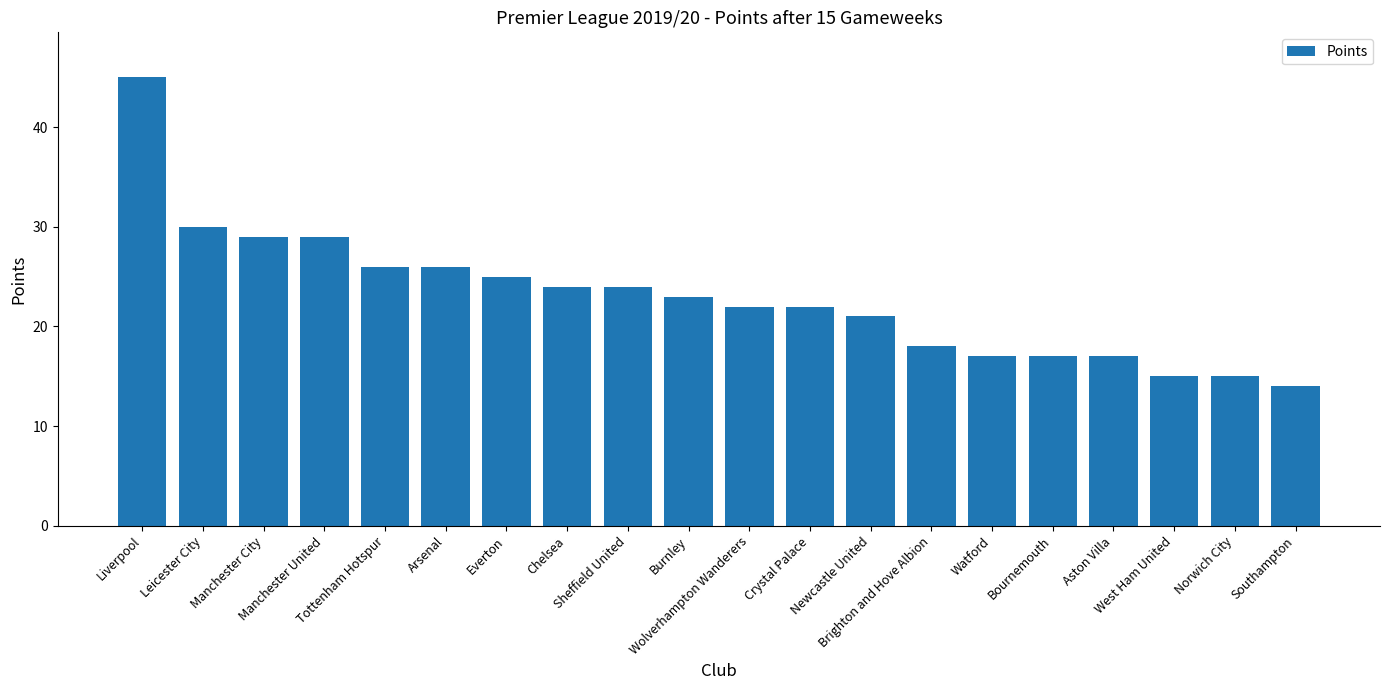

Reading right to left, what are all the values shown in this chart?

Southampton=14	Norwich City=15	West Ham United=15	Aston Villa=17	Bournemouth=17	Watford=17	Brighton and Hove Albion=18	Newcastle United=21	Crystal Palace=22	Wolverhampton Wanderers=22	Burnley=23	Sheffield United=24	Chelsea=24	Everton=25	Arsenal=26	Tottenham Hotspur=26	Manchester United=29	Manchester City=29	Leicester City=30	Liverpool=45